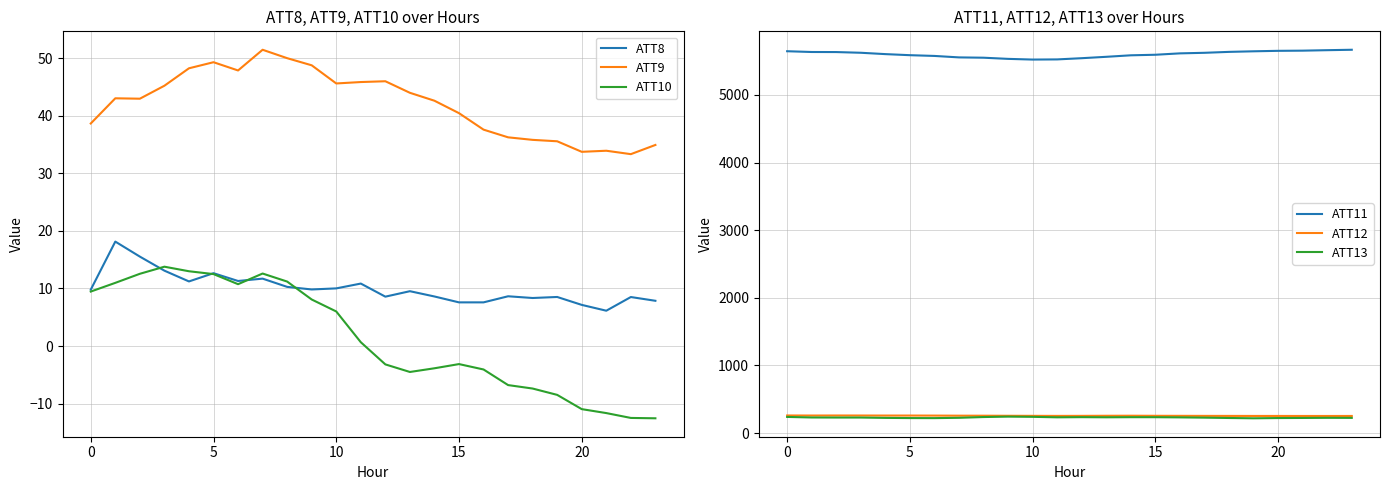

What is the highest value of the ATT8 series?

18.1